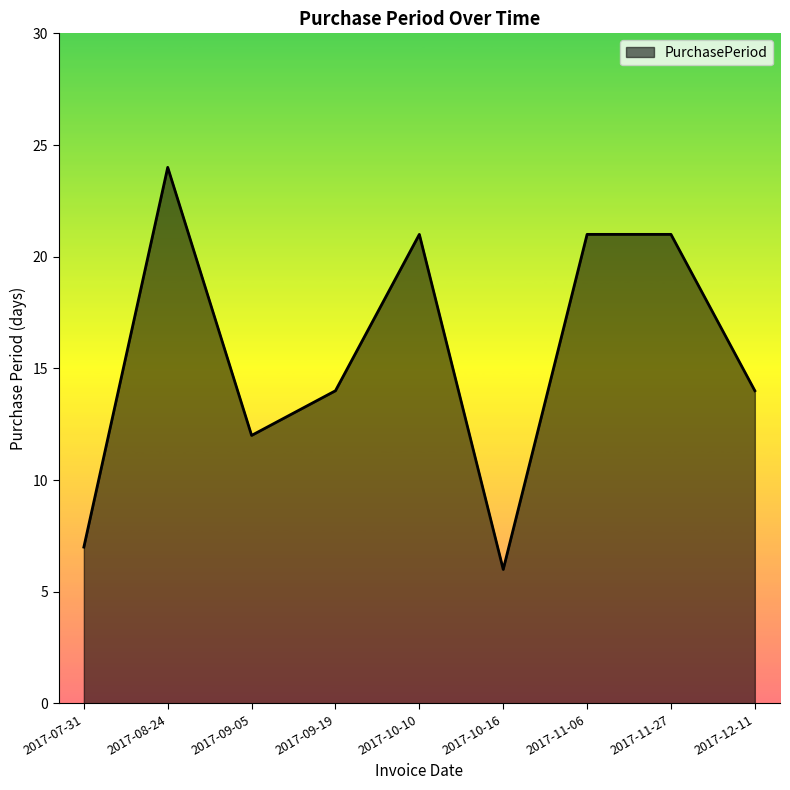

What is the greatest value displayed?

24